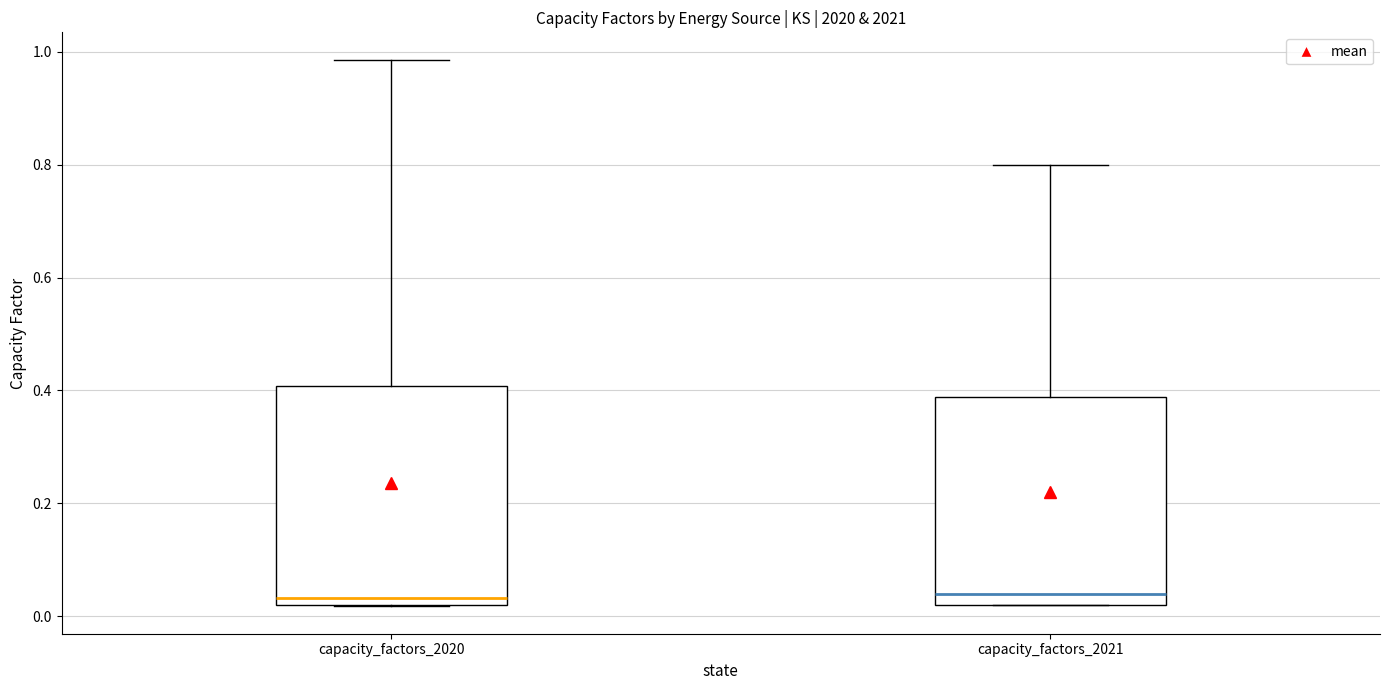

Reading left to right, read every box against the y-axis: the position of its median line, the range the box covers, and the ends of its whiskers. The values are not printed on the chart, so give them approximately, as read against the axis.

capacity_factors_2020: median 0.04, box 0.02 to 0.40, whiskers 0.02 to 0.98
capacity_factors_2021: median 0.04, box 0.02 to 0.38, whiskers 0.02 to 0.80